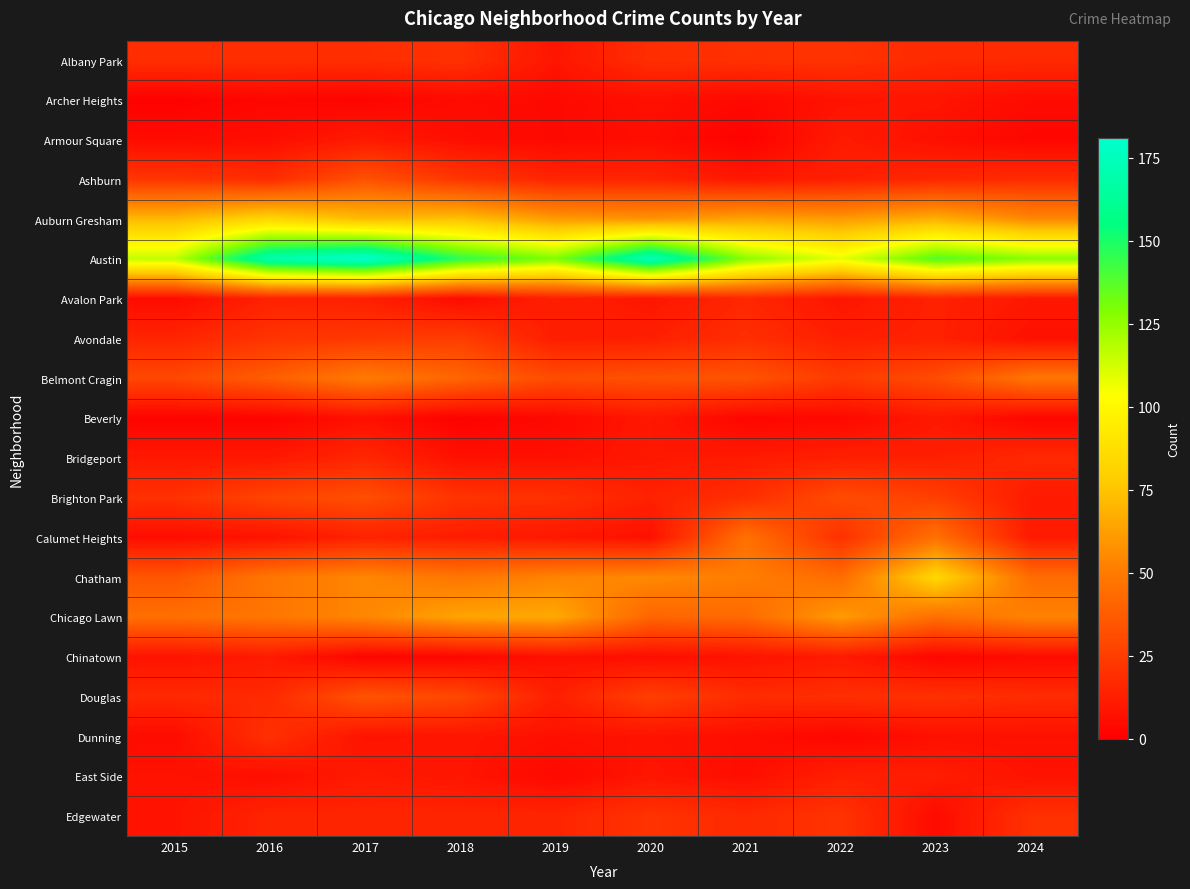

What is the total value across all series at 2019?

484